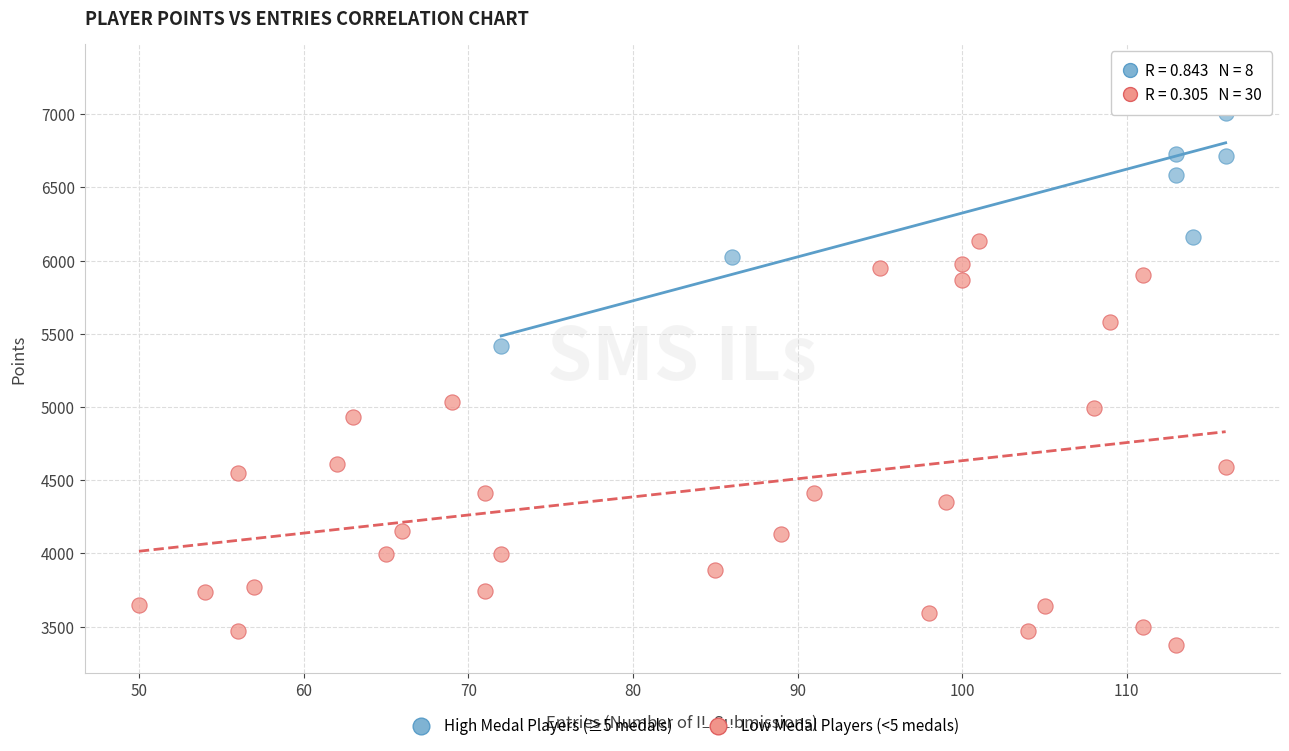

Which series reaches the maximum Y coordinate?

High Medal Players (≥5 medals)